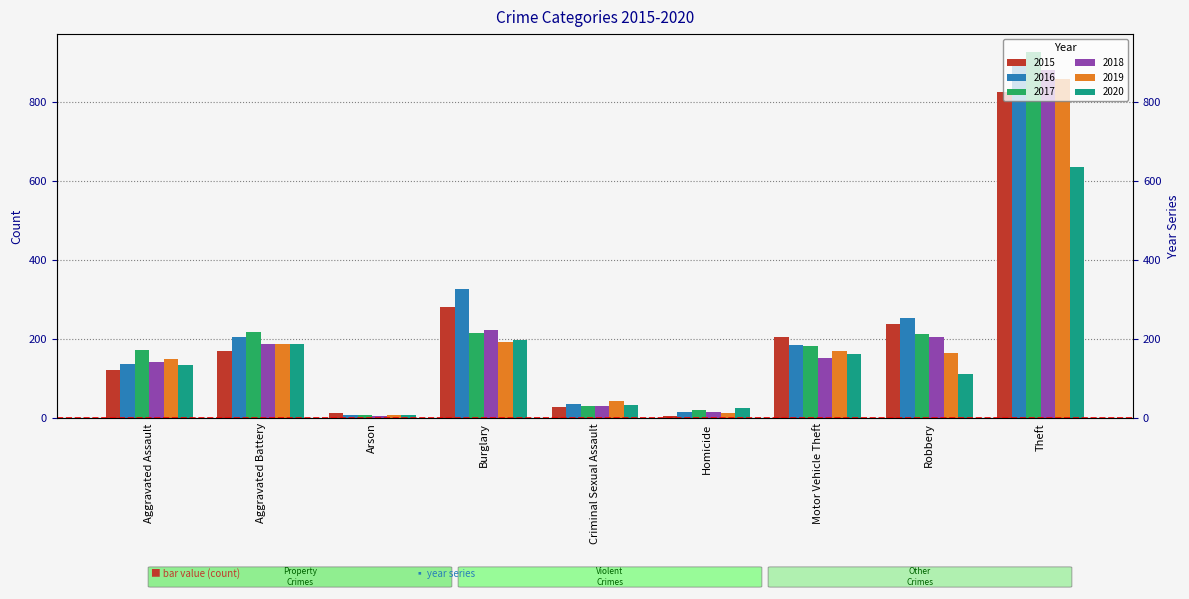

What is the label of the 4th bar from the right?

Homicide